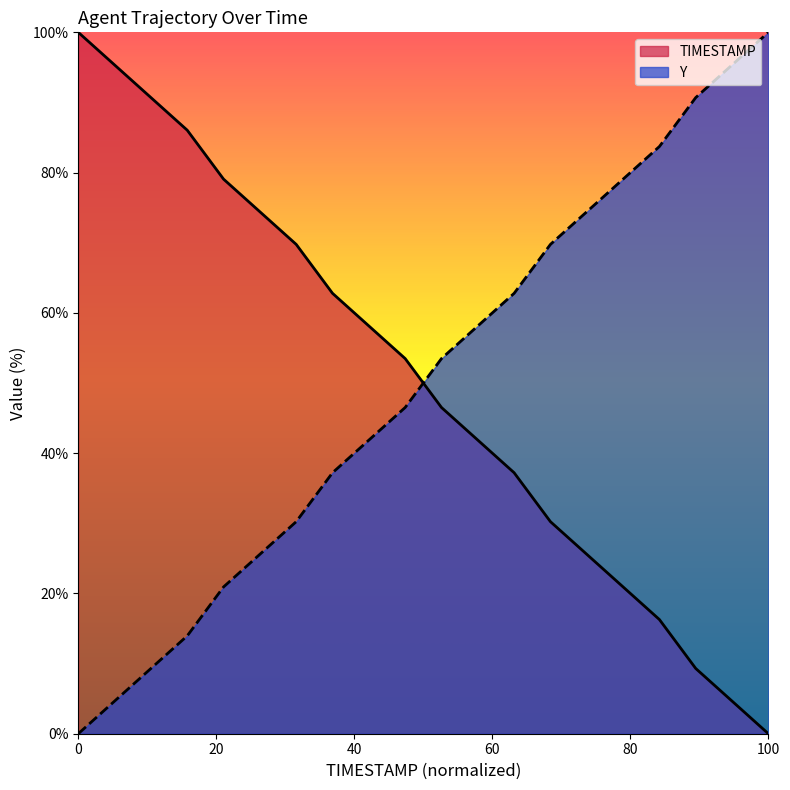

At how many categories does at least one series exceed 80?

8